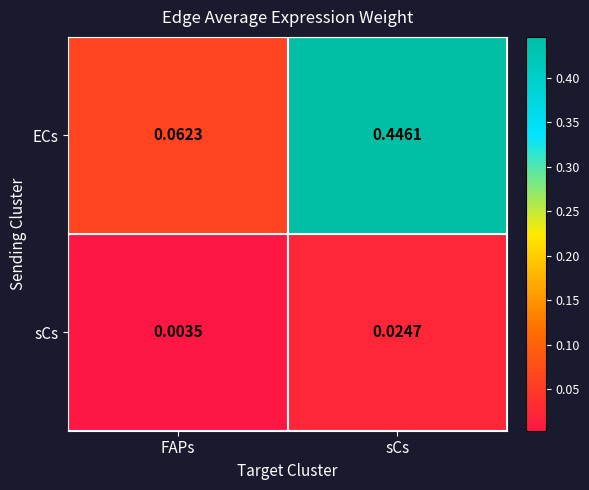

Between FAPs and sCs, which series saw the biggest shift?

ECs